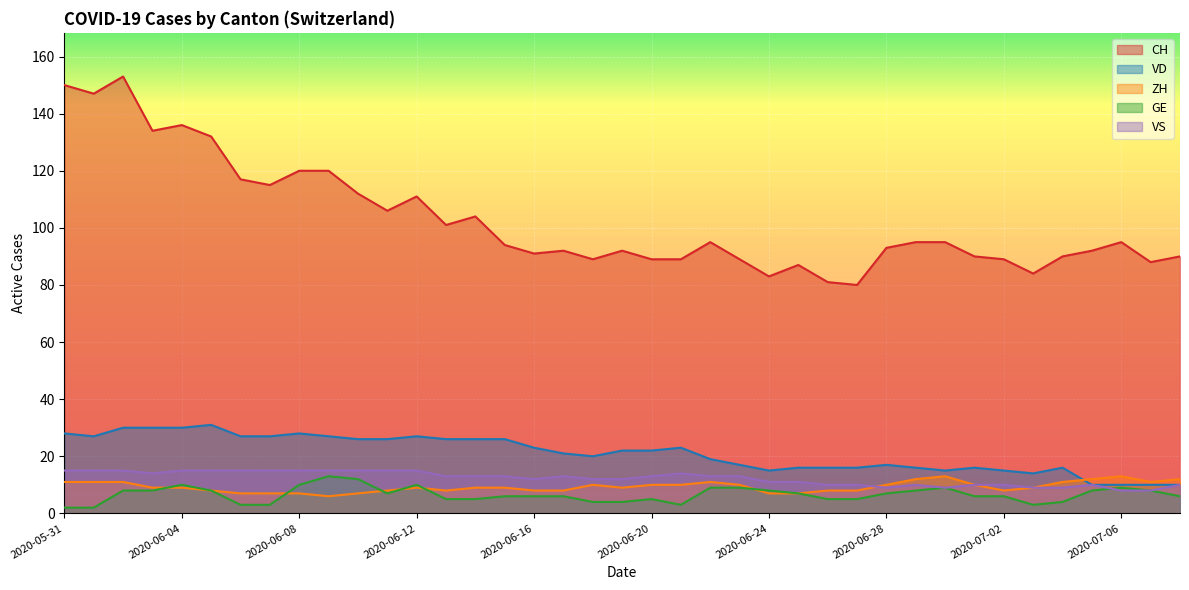

True or false: VD and VS intersect in this chart.

False